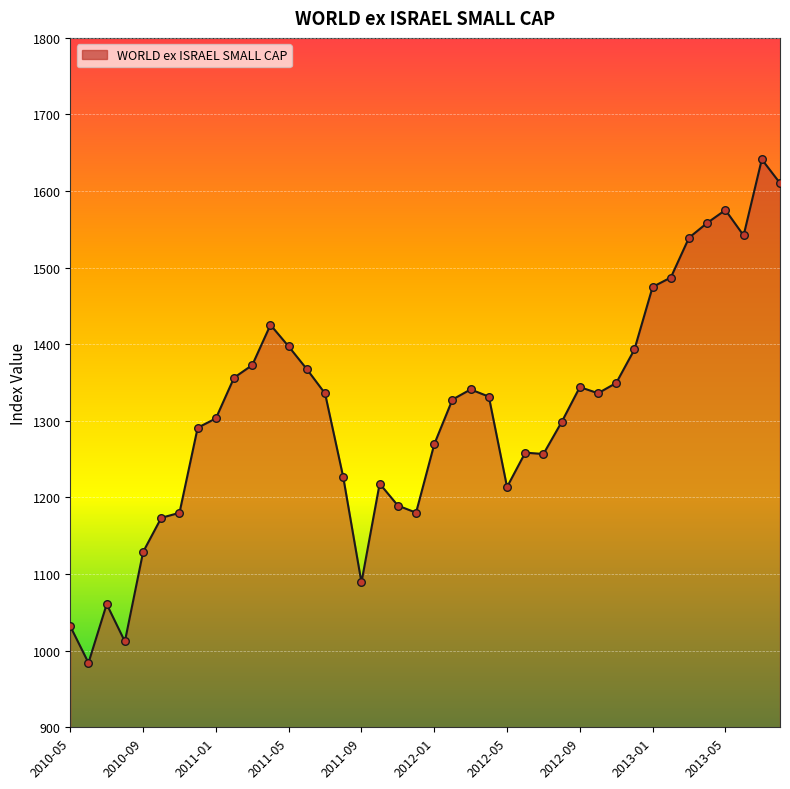

What is the maximum value shown in the chart?

1641.4